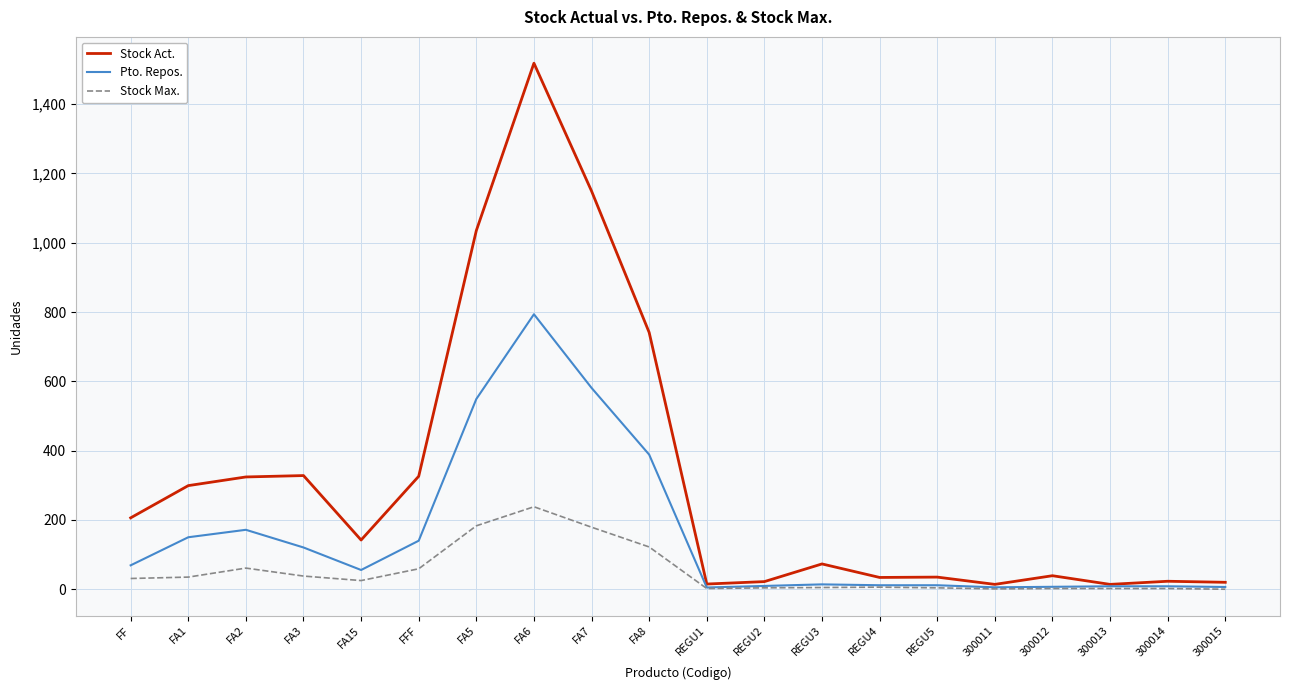

How many lines are shown in the chart?

3